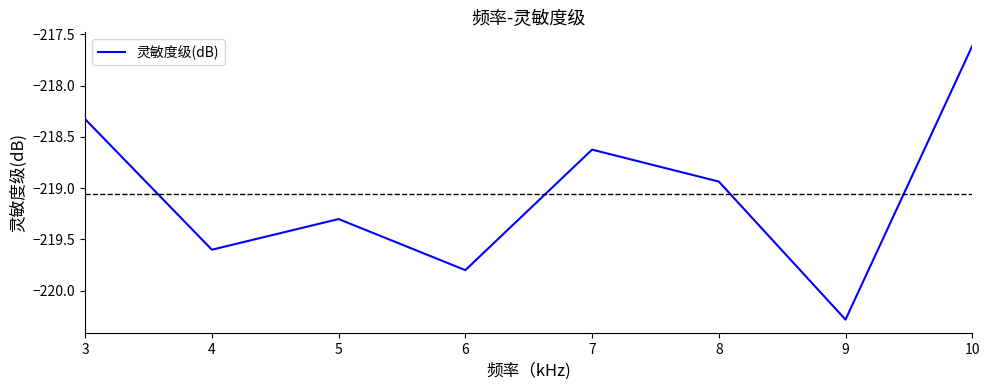

What is the change in value from 5 to 9?

-1.0